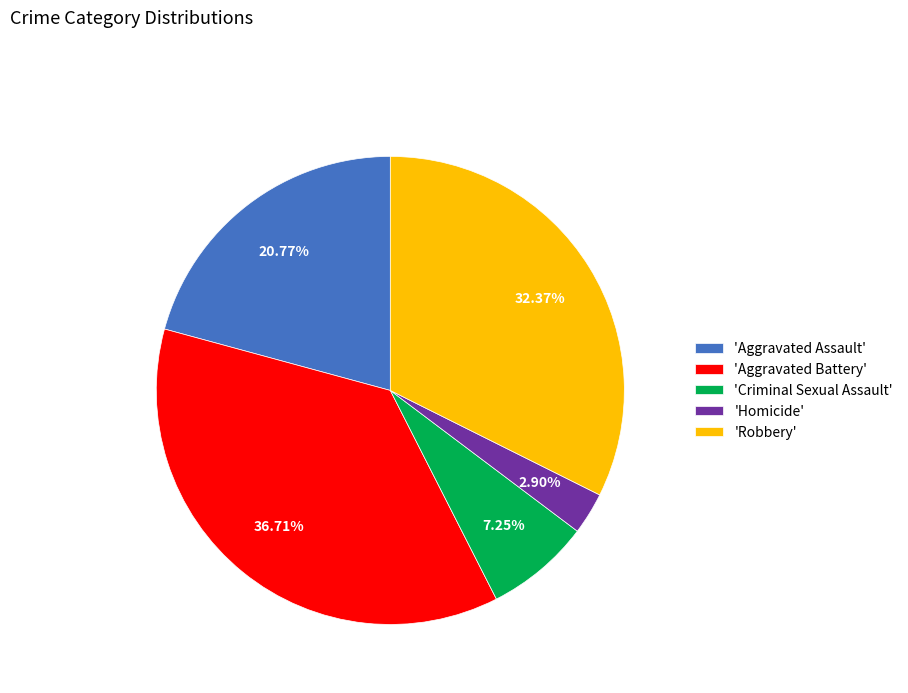

Does 'Homicide' represent more than half of the total?

No